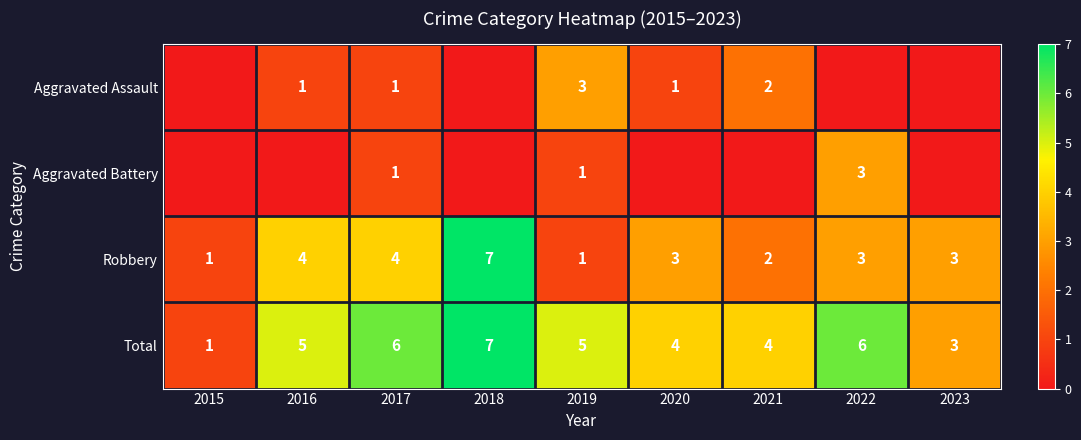

At how many categories does at least one series exceed 6?

1